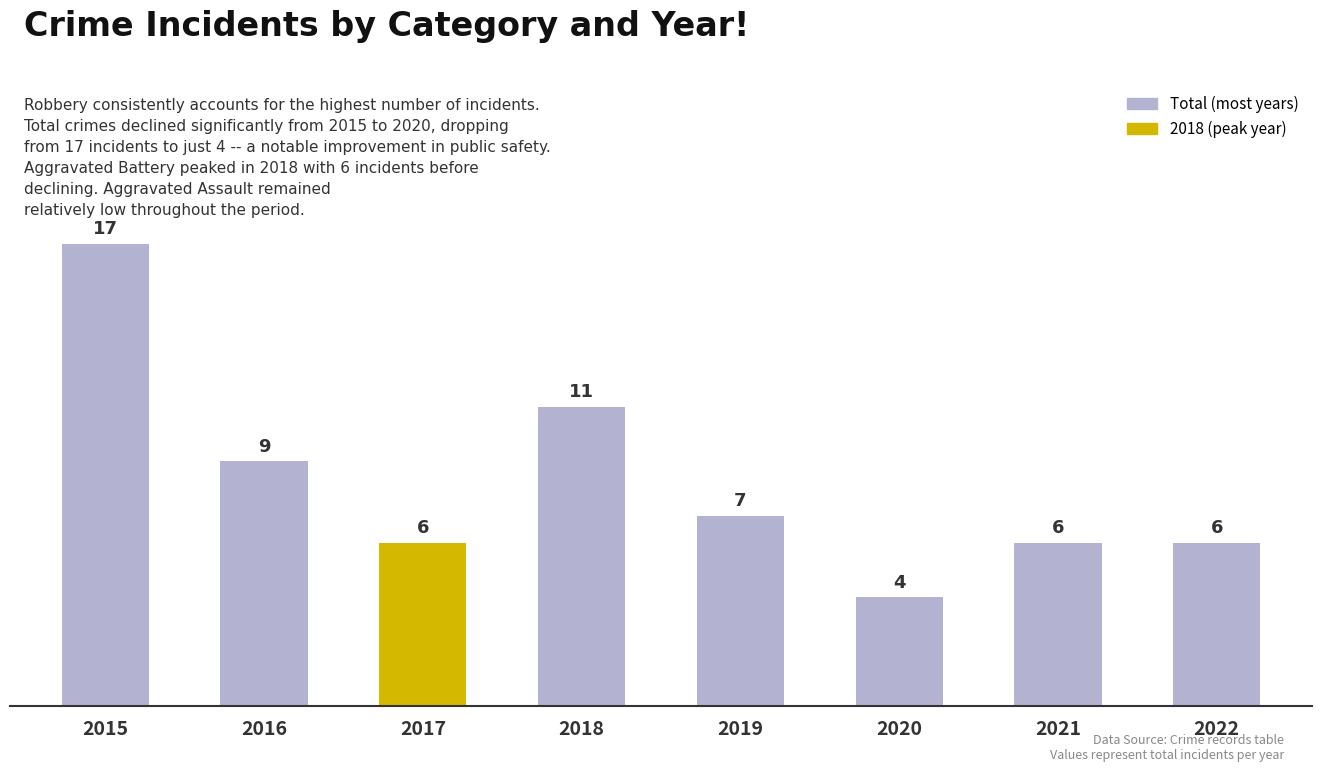

The value at 2016 is 14. True or false?

False